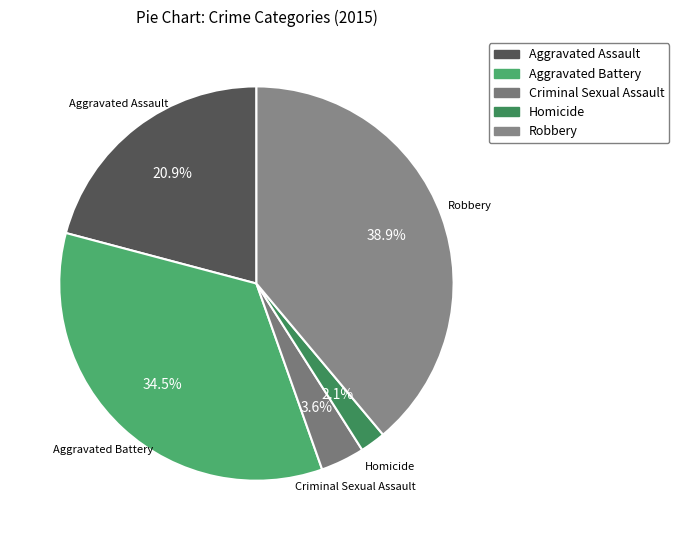

Is there any slice that represents more than half of the pie?

No